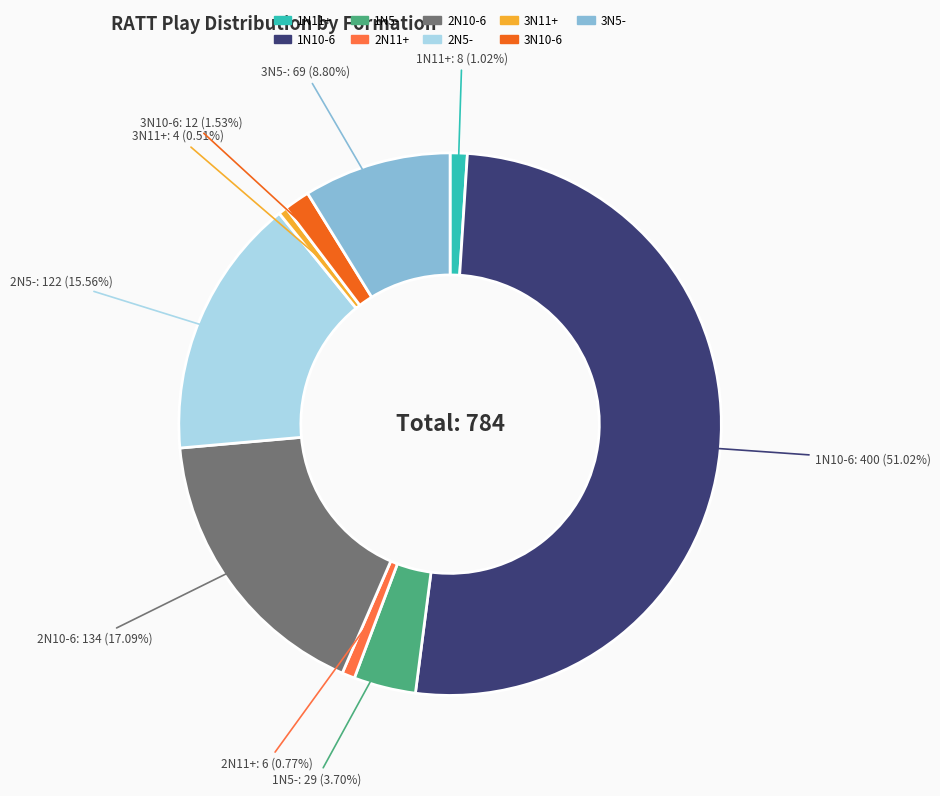

Which has a higher value, 2N11+ or 2N10-6?

2N10-6